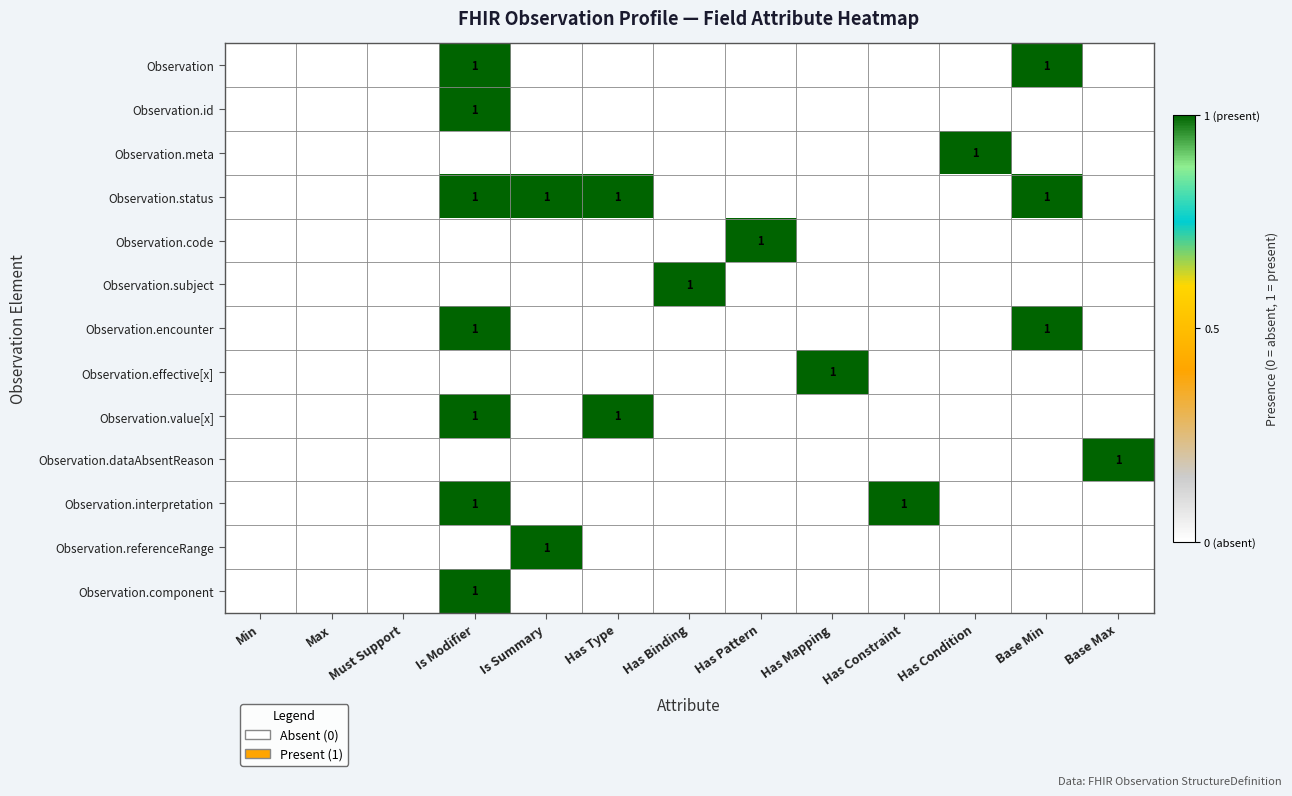

At which category is the sum across all series the highest?

Is Modifier